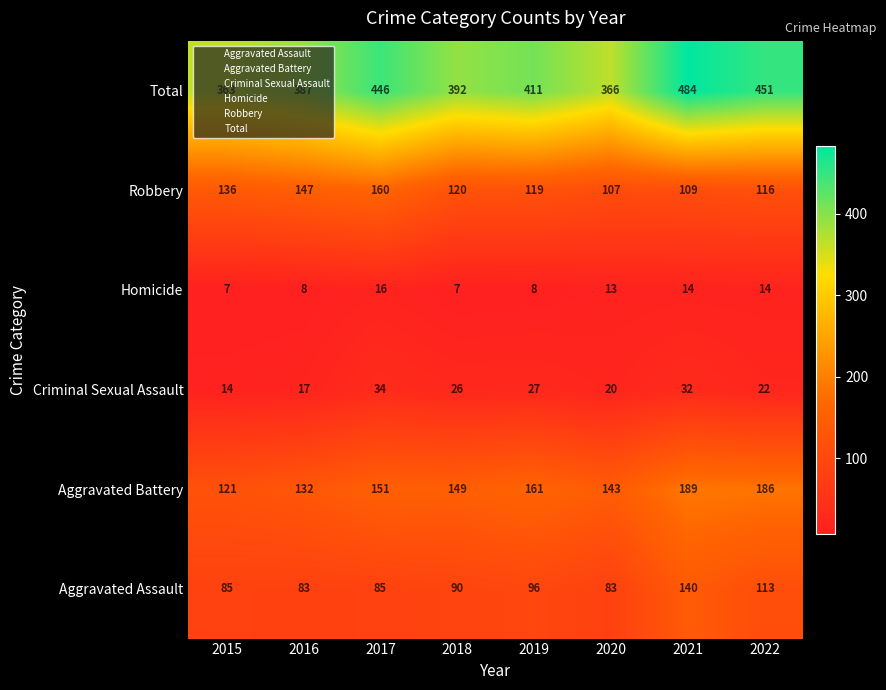

What is the greatest value displayed?

484